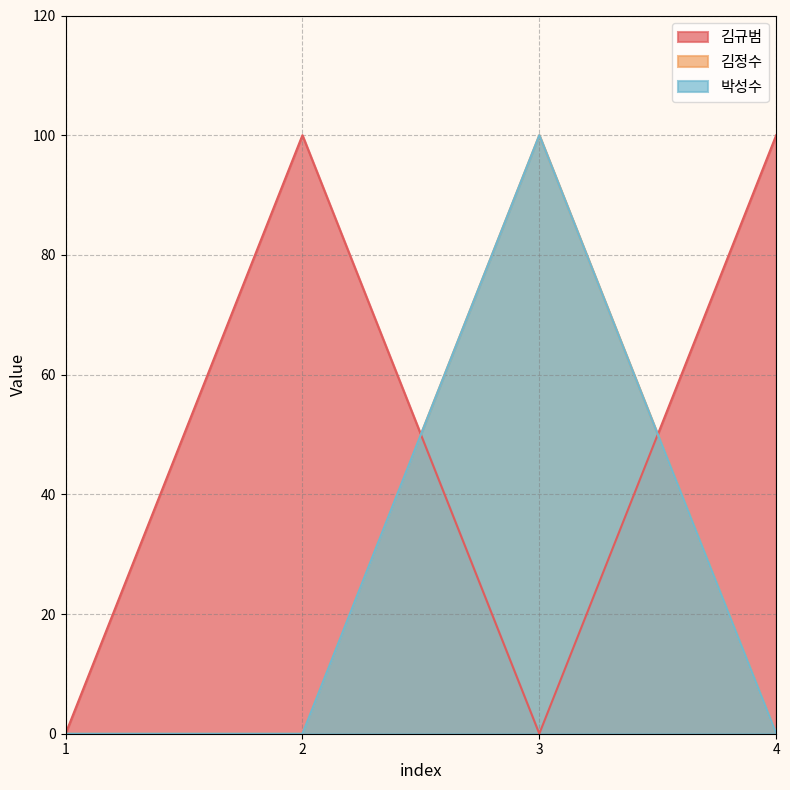

What is the maximum value shown in the chart?

100